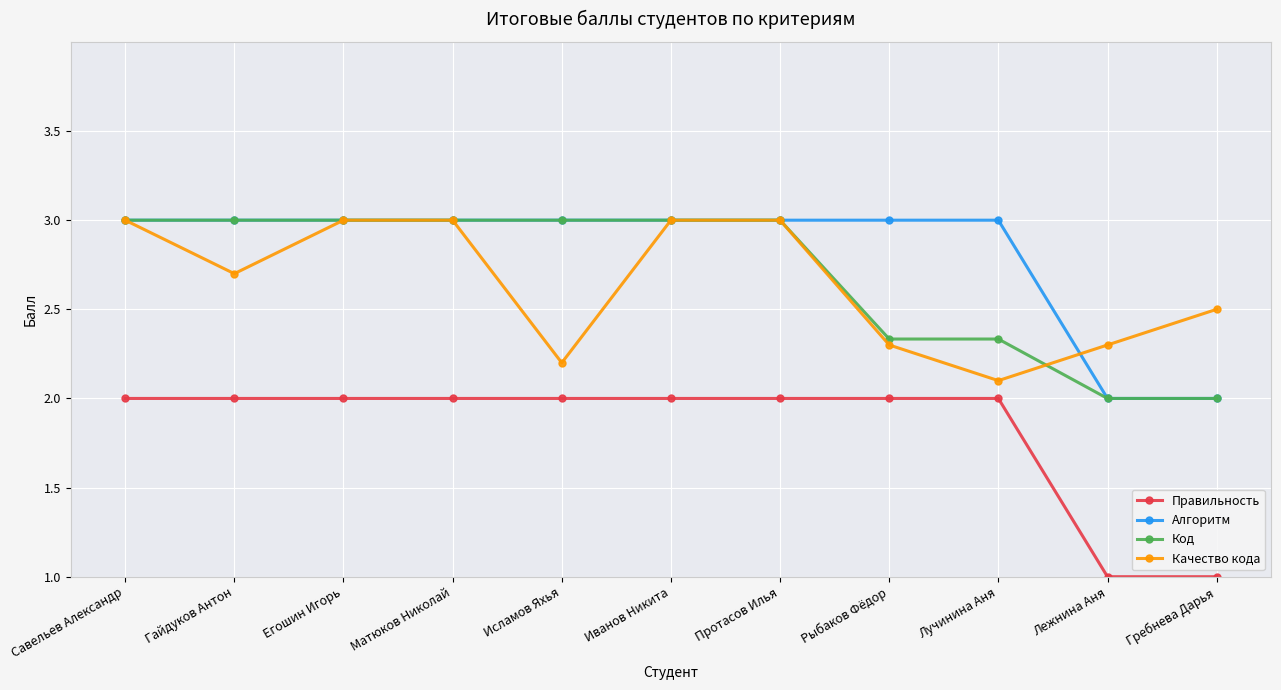

What is the sum of the Качество кода values at Егошин Игорь and Гребнева Дарья?

5.5